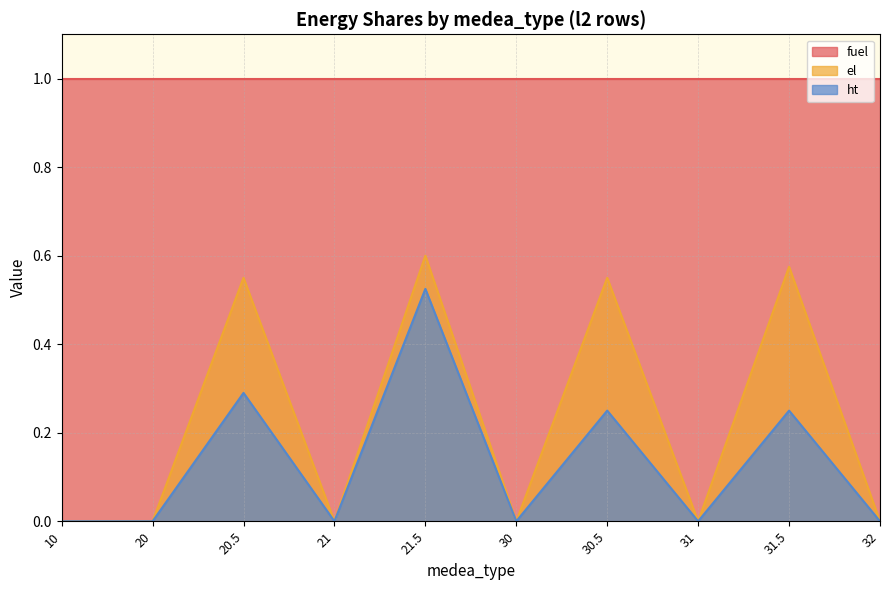

Reading left to right, extract all data points from this chart.

fuel: 10=1.0	20=1.0	20.5=1.0	21=1.0	21.5=1.0	30=1.0	30.5=1.0	31=1.0	31.5=1.0	32=1.0
el: 10=0.0	20=0.0	20.5=0.6	21=0.0	21.5=0.6	30=0.0	30.5=0.6	31=0.0	31.5=0.6	32=0.0
ht: 10=0.0	20=0.0	20.5=0.3	21=0.0	21.5=0.5	30=0.0	30.5=0.2	31=0.0	31.5=0.2	32=0.0